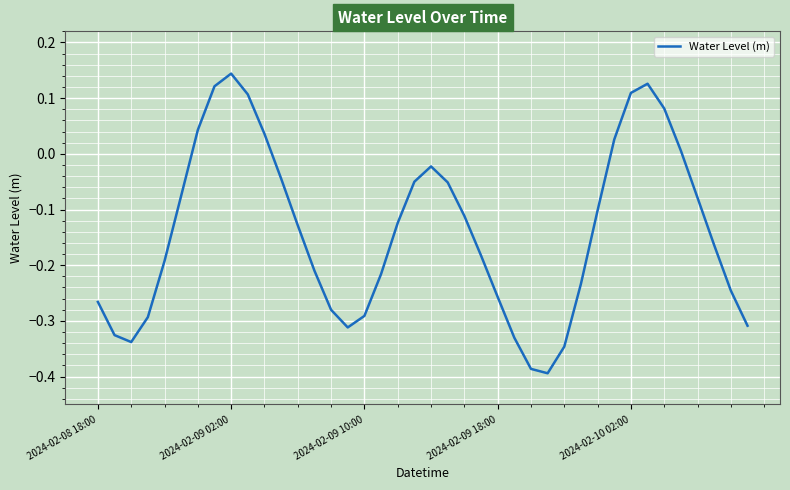

What is the difference between the maximum and minimum values?

0.5